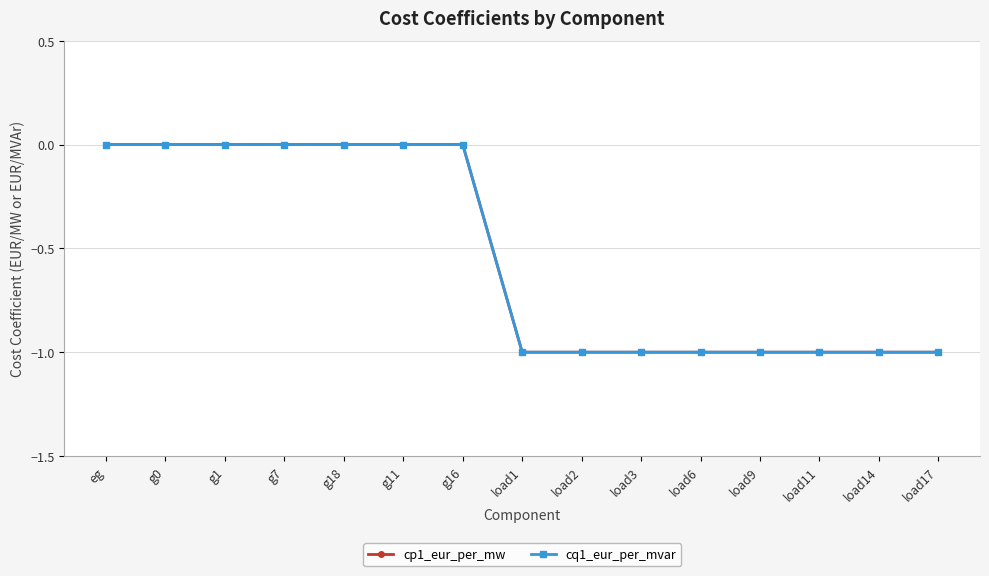

What is the label of the 4th point from the left?

g7